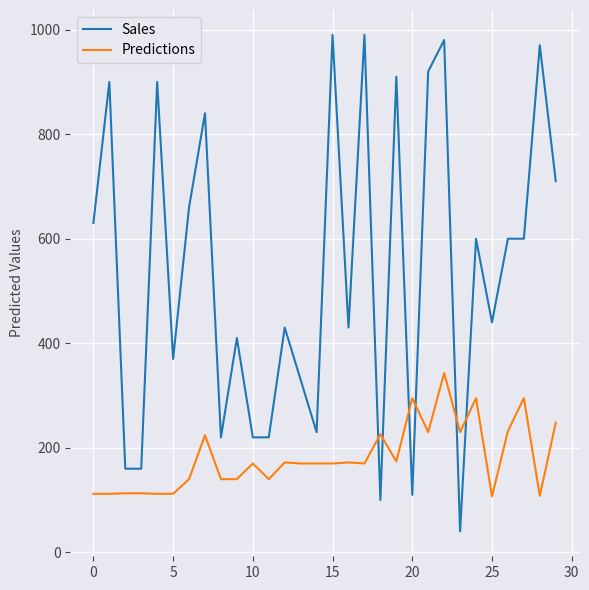

Which series has the largest total across all categories?

Sales